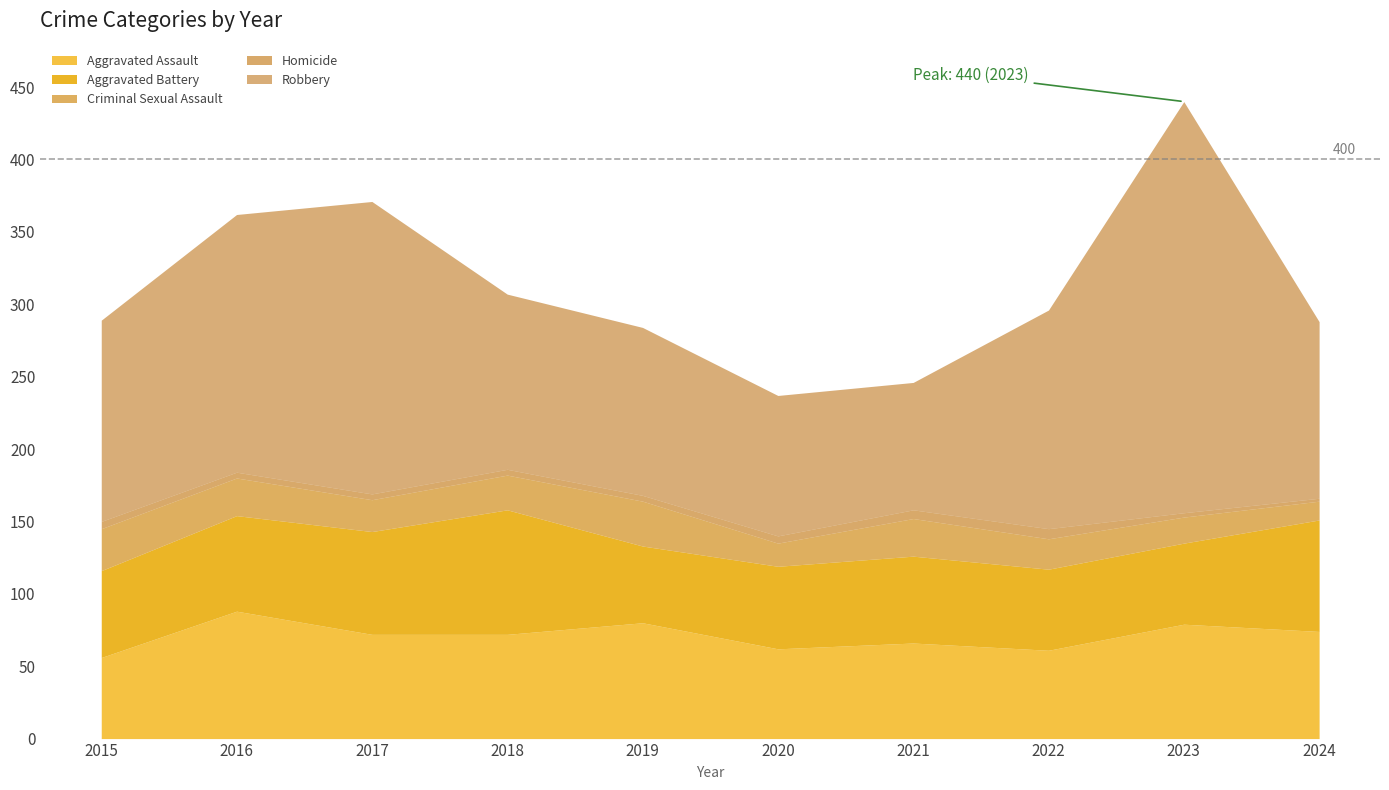

True or false: Criminal Sexual Assault and Robbery cross at least once.

False